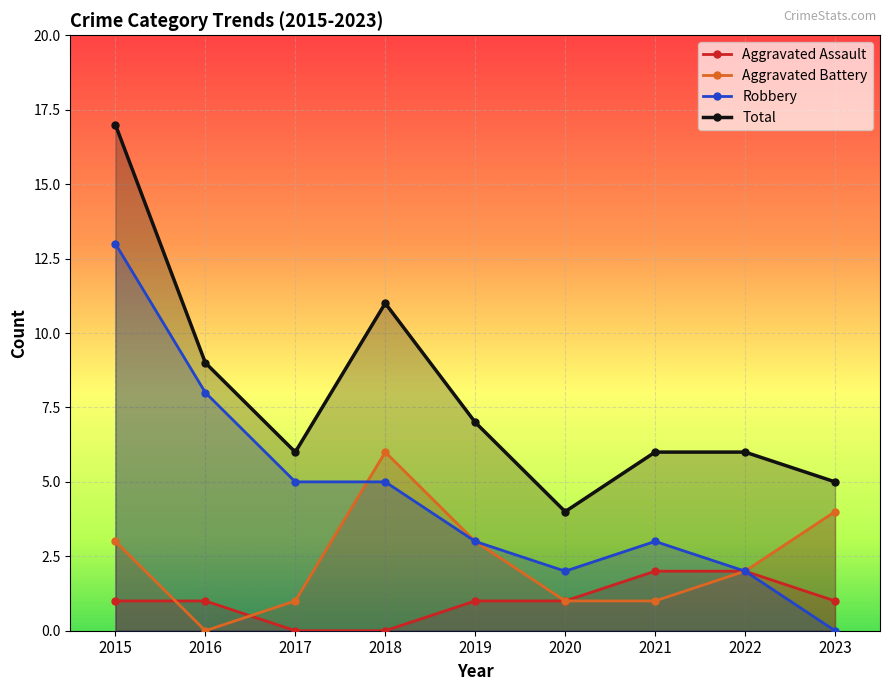

Where is Aggravated Assault nearest to the value 1?

2015